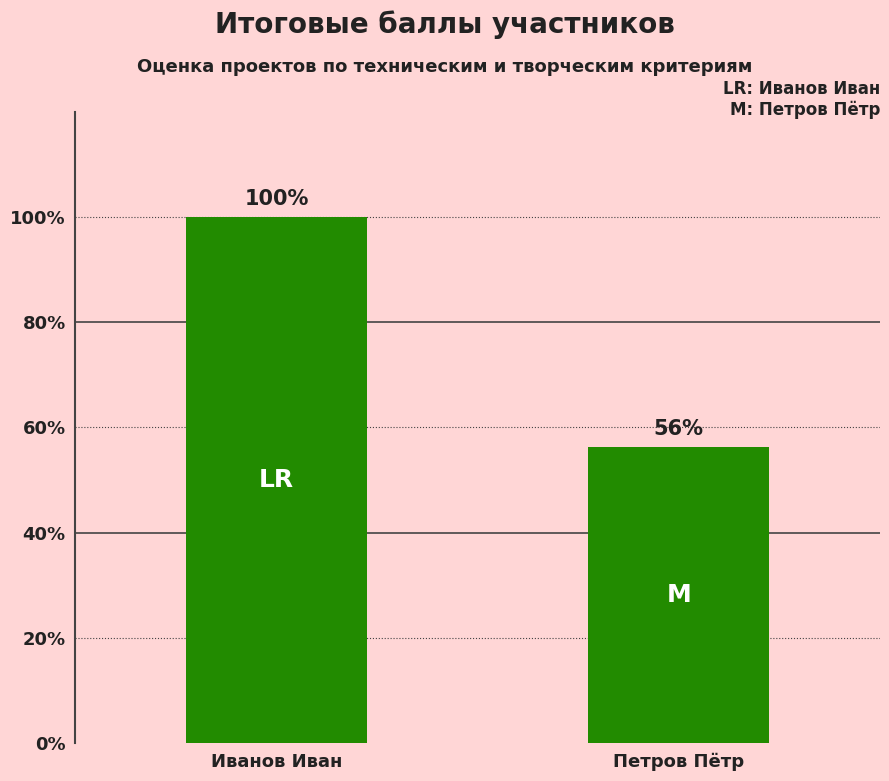

Does the chart contain stacked bars?

No